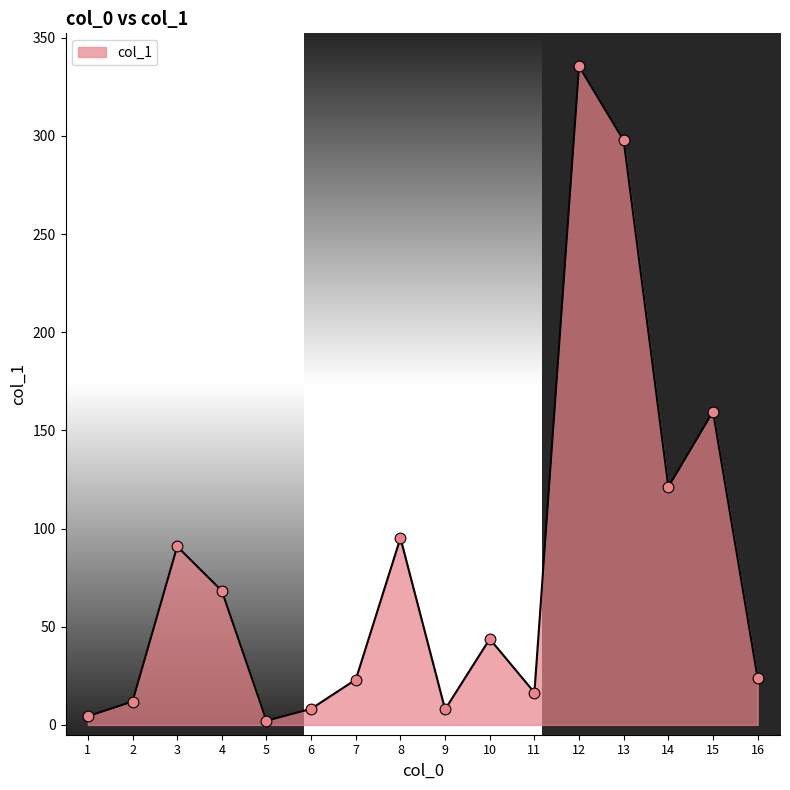

Between 8 and 12, which is larger?

12